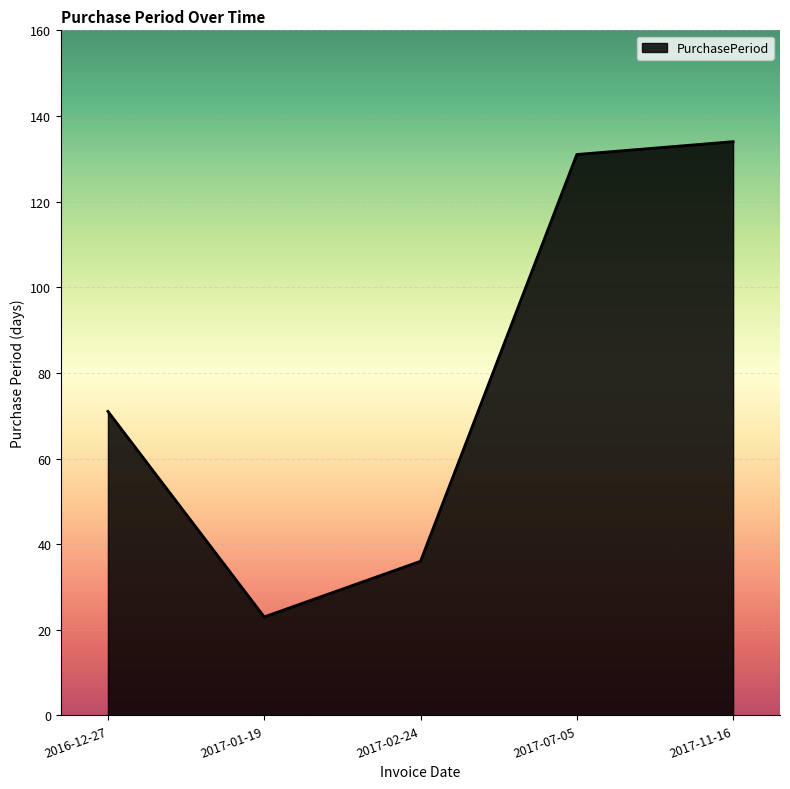

How many categories are shown in the chart?

5